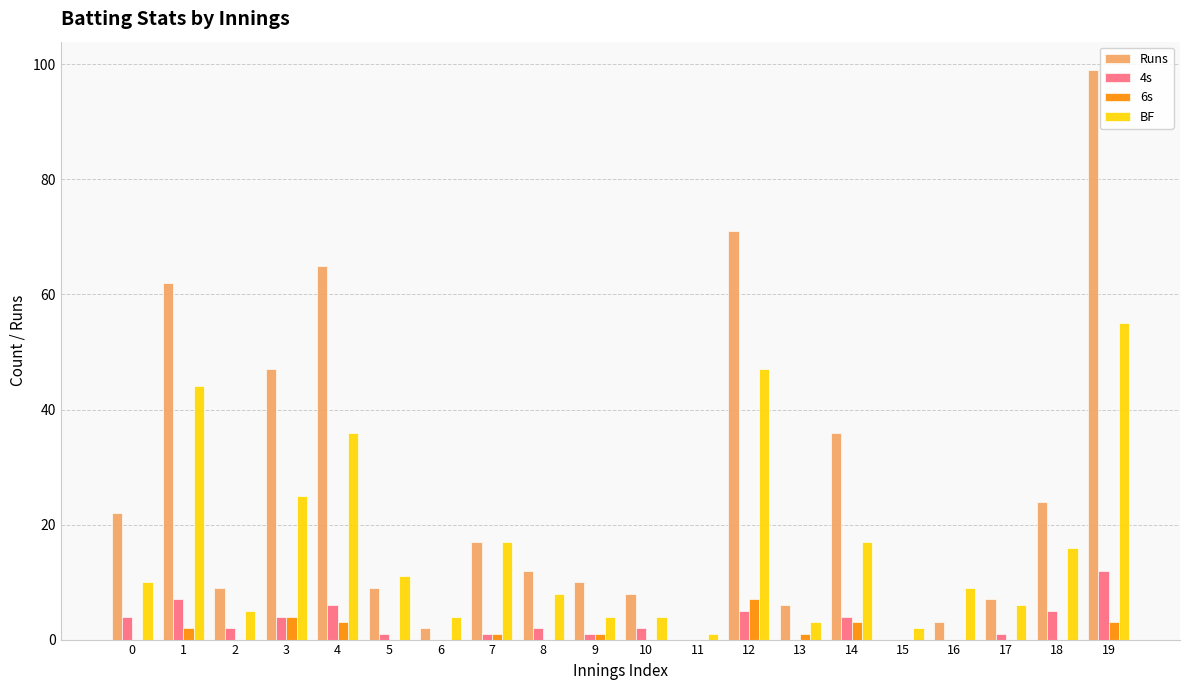

Which series has the largest range (max minus min)?

Runs